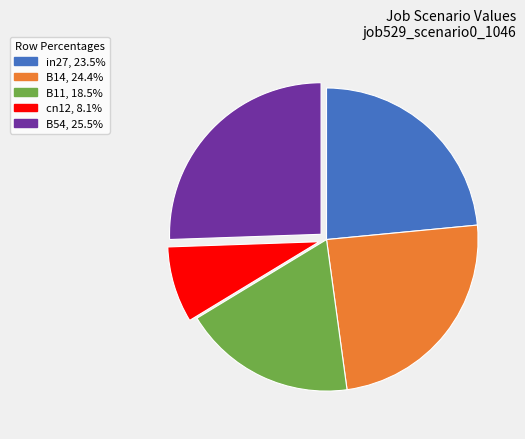

Does any single category account for the majority?

No